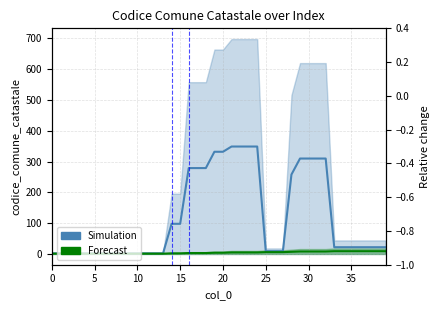

Is it true that Simulation equals 3 at 10?

False